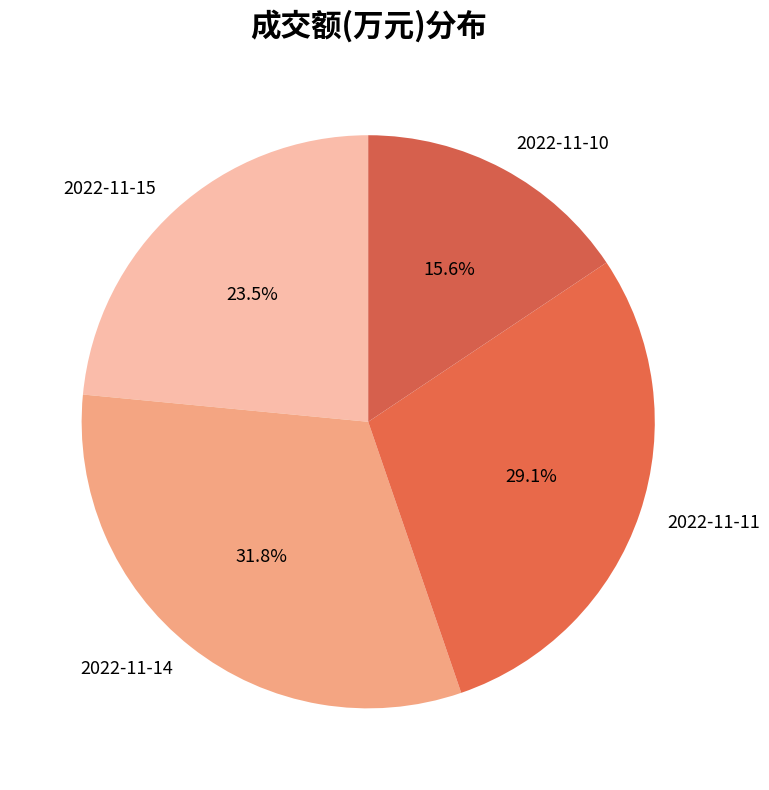

Count the number of slices in the pie.

4